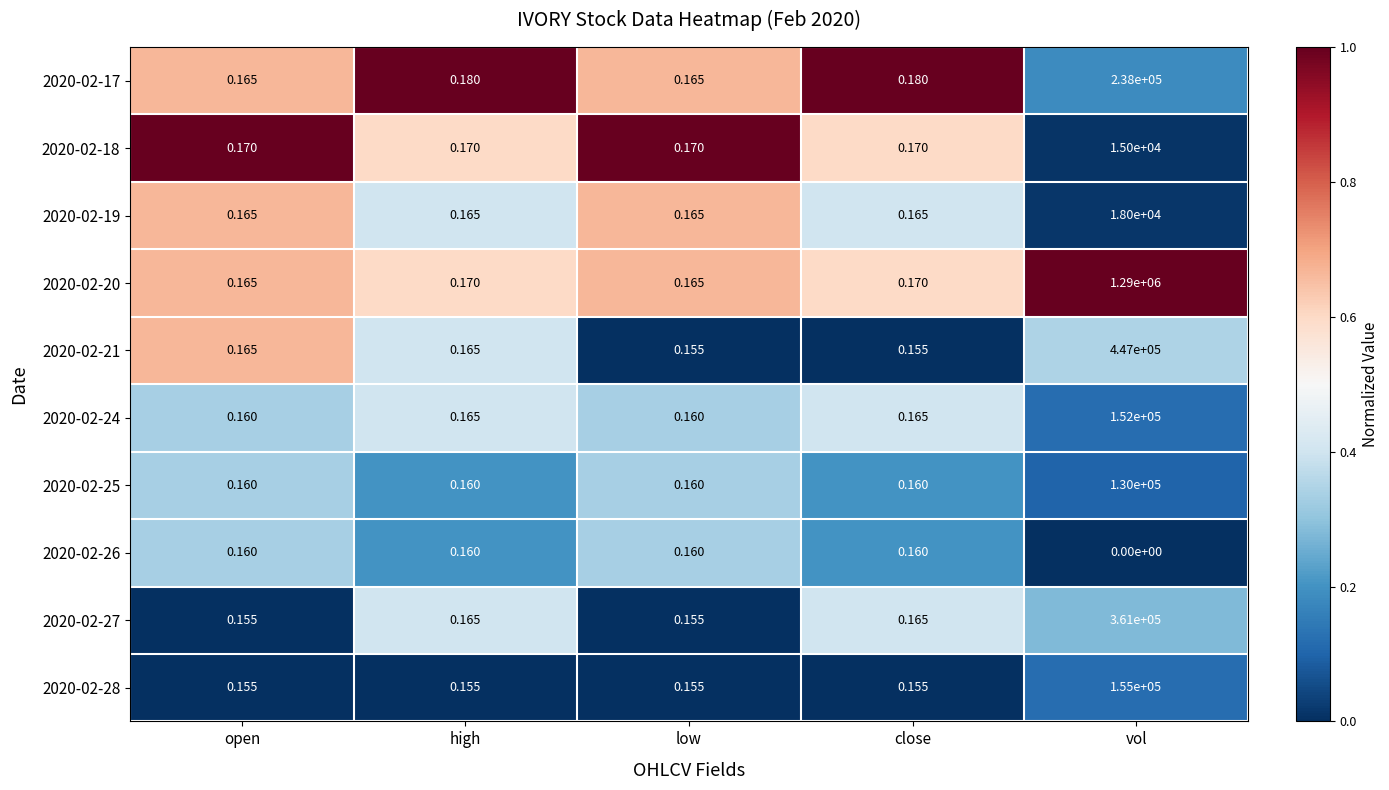

At which category does the chart reach its minimum across all series?

vol